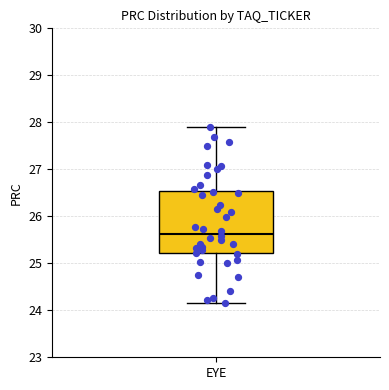

Where does the lower whisker of the box for EYE end on the y-axis? The values are not printed on the chart, so give them approximately, as read against the axis.

24.2